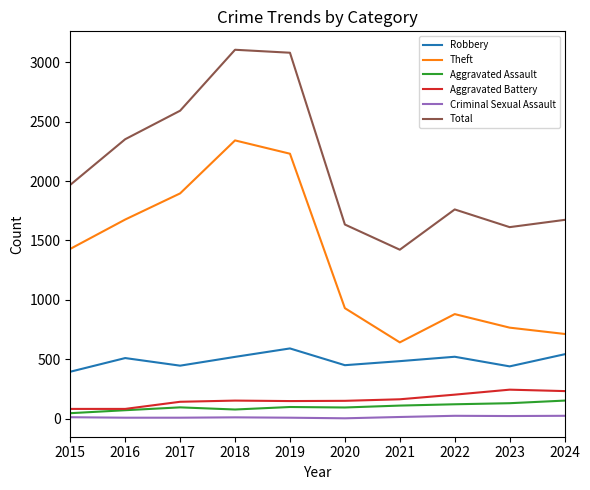

The Robbery series shows 520 at 2018. True or false?

True